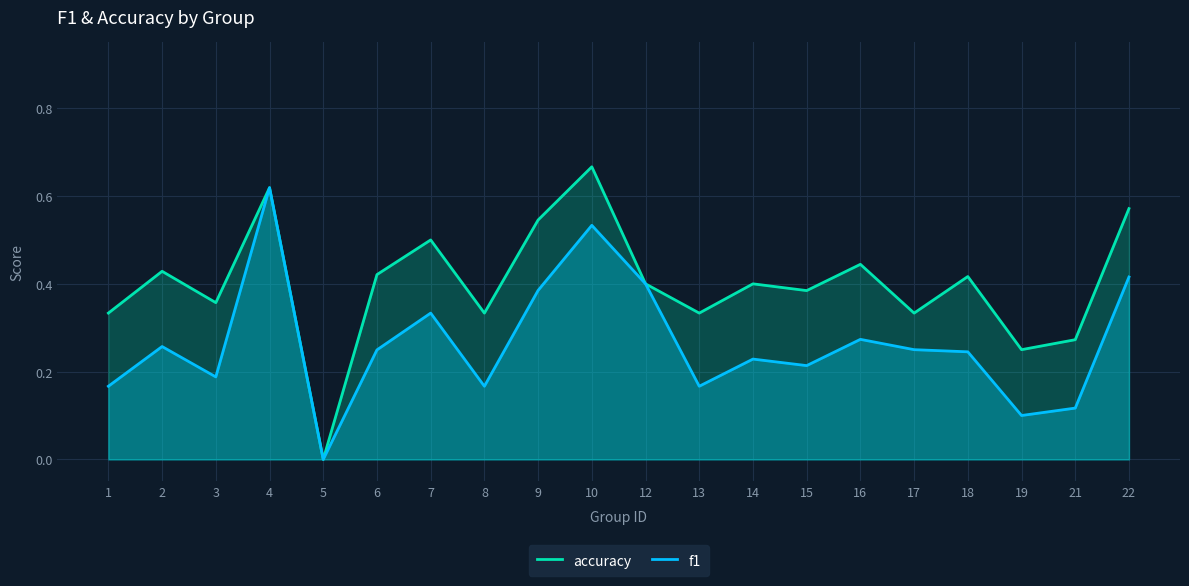

At 6, list the series in order from largest to smallest.

accuracy, f1